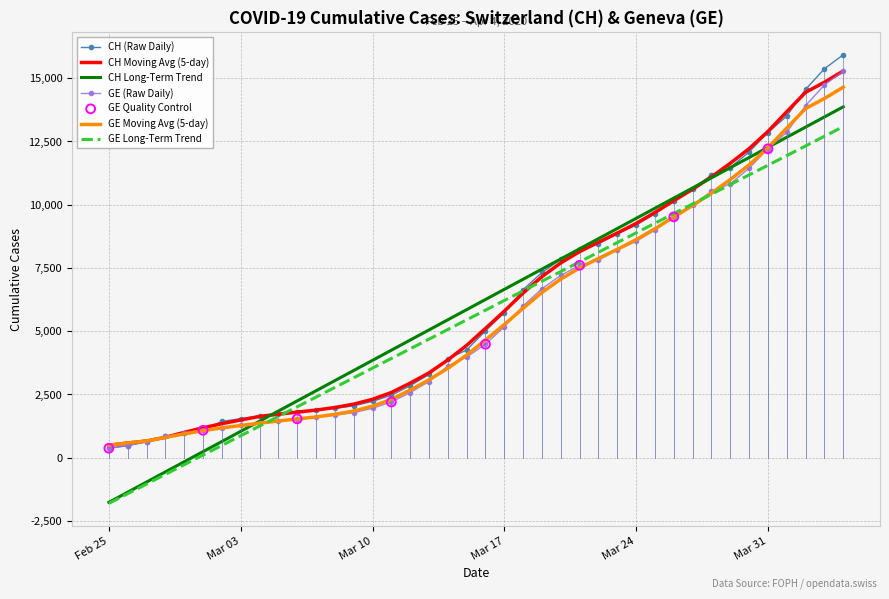

What is the minimum value for CH Long-Term Trend?

-1763.7